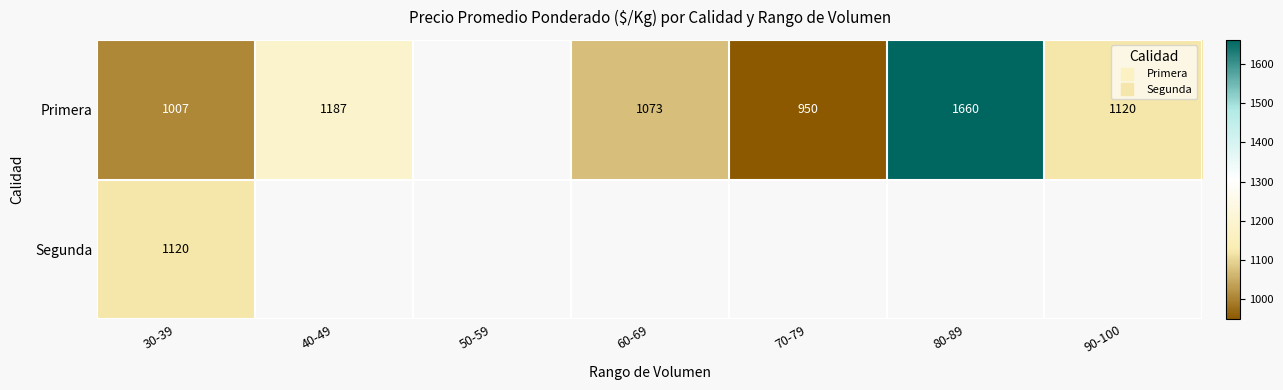

At which category does the chart reach its minimum across all series?

70-79